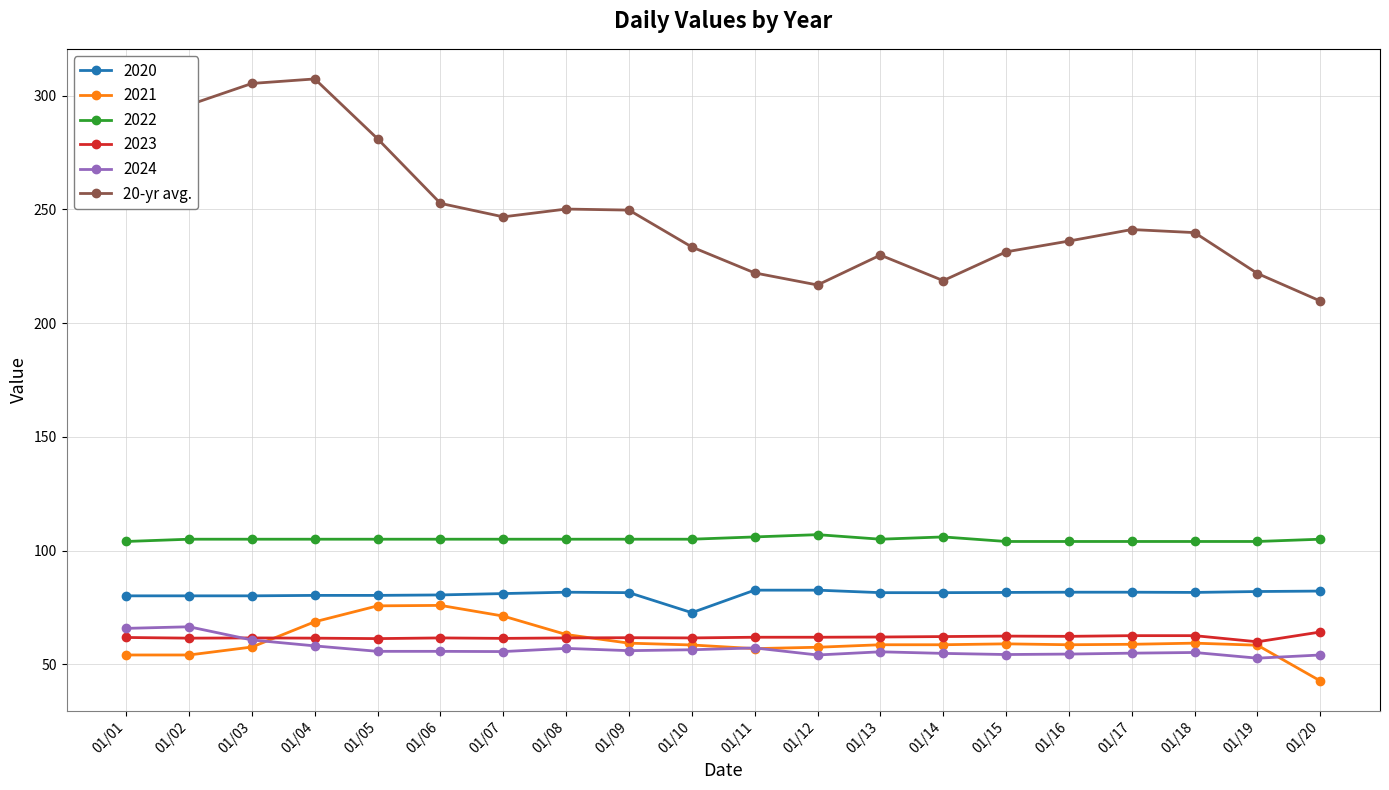

Which series has the widest spread of values?

20-yr avg.